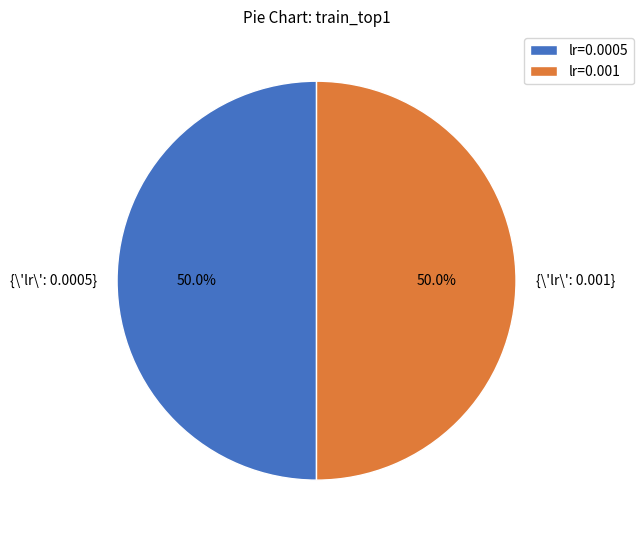

Approximately how many times larger is the value at {\'lr\': 0.001} compared to {\'lr\': 0.0005}?

1.0